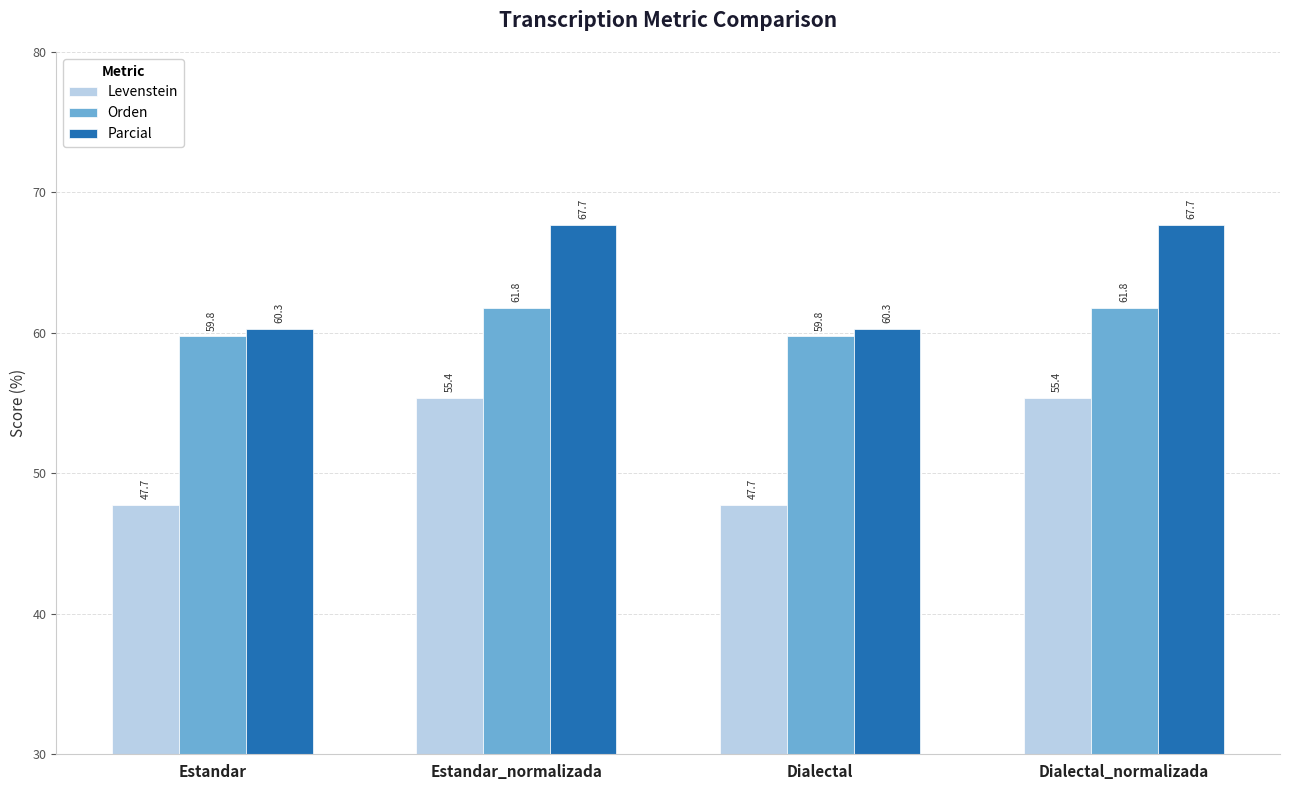

At which label does Orden first exceed 61?

Estandar_normalizada